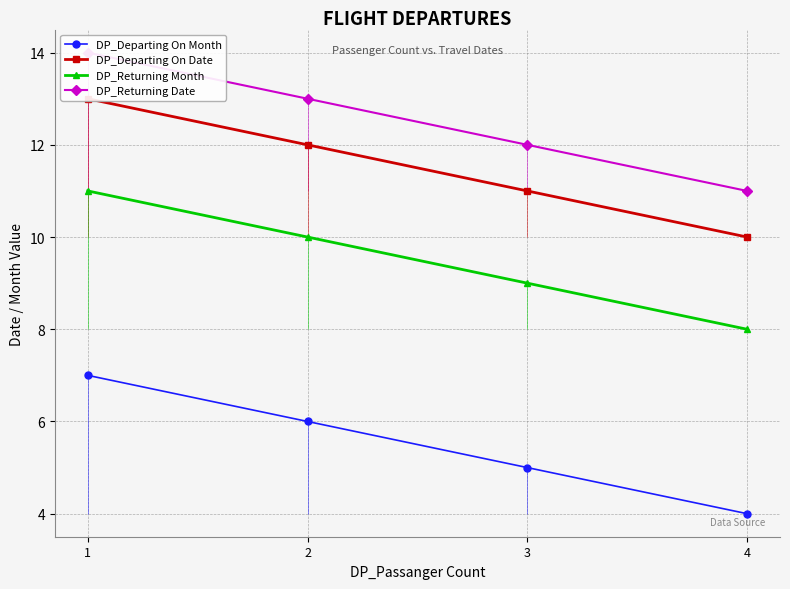

True or false: DP_Returning Month and DP_Departing On Month cross at least once.

False